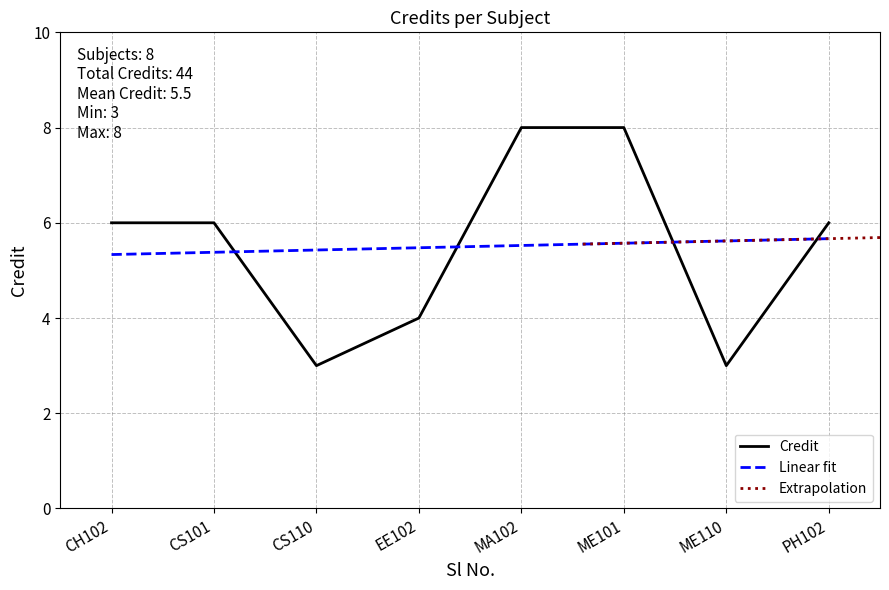

What is the difference between the maximum and minimum values?

5